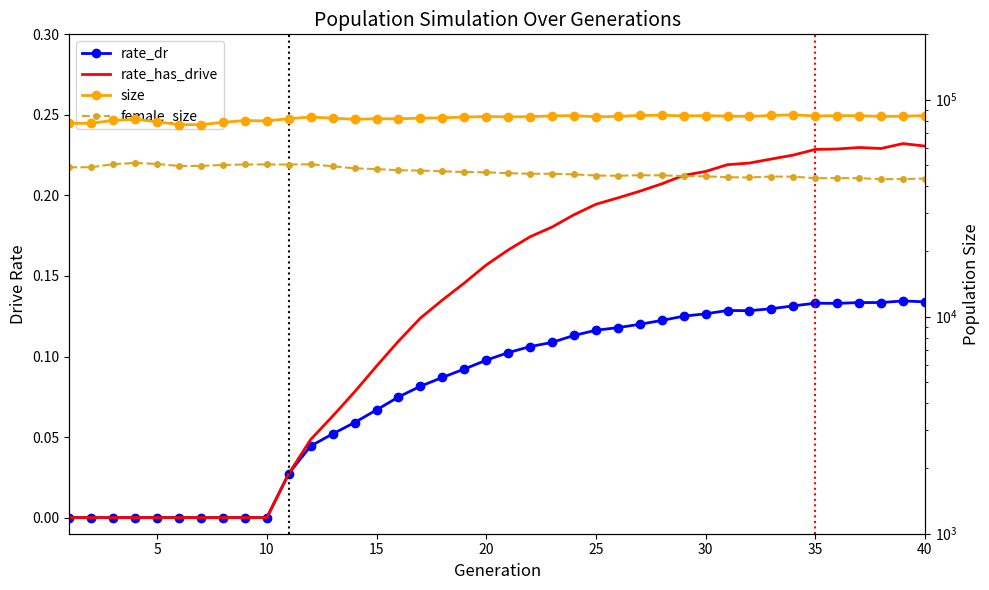

The value of size at 20 is 83348.0. True or false?

True